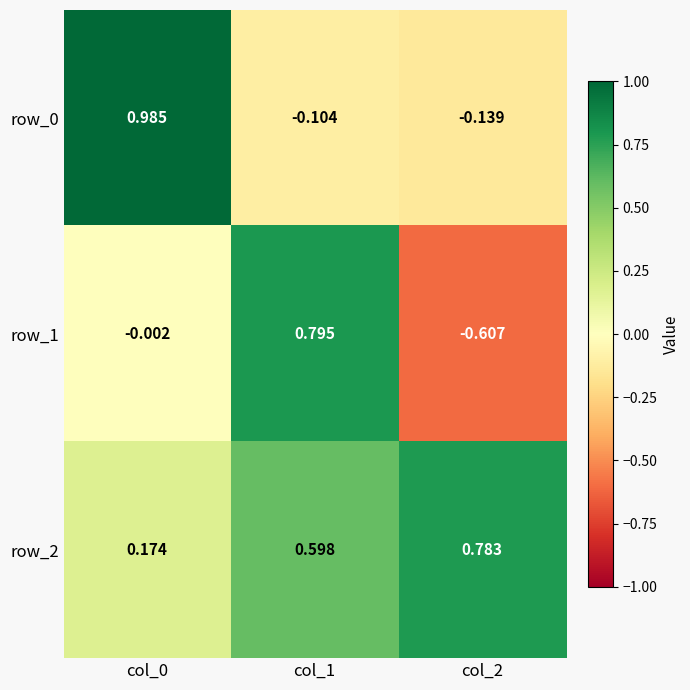

What is the sum of all row_2 values?

1.6